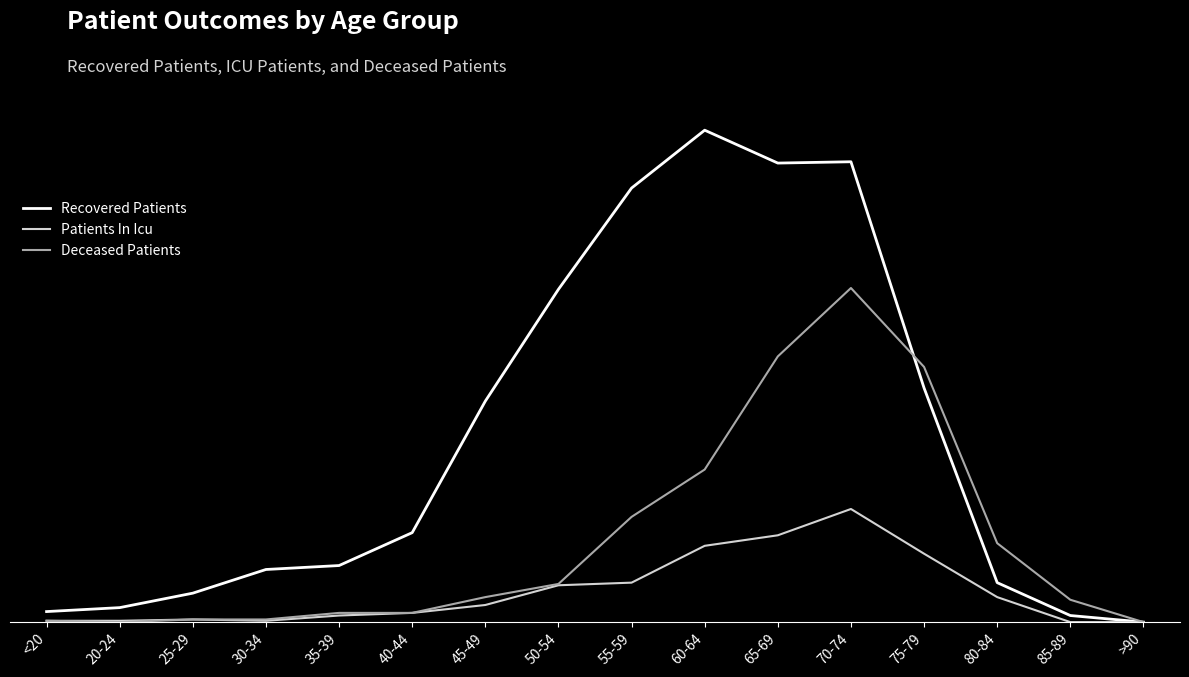

What is the sum of all Patients In Icu values?

369